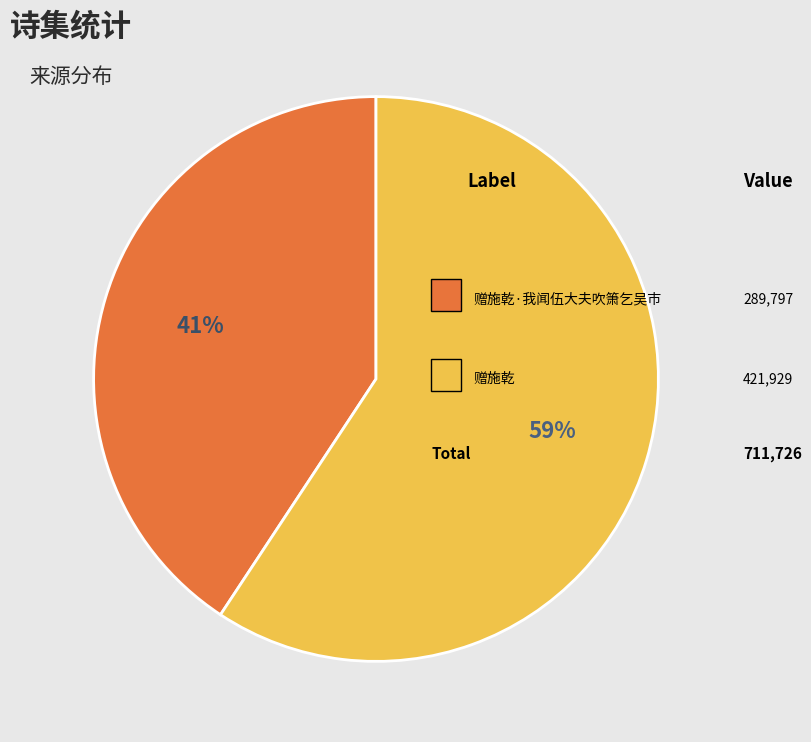

Does any single category account for the majority?

Yes